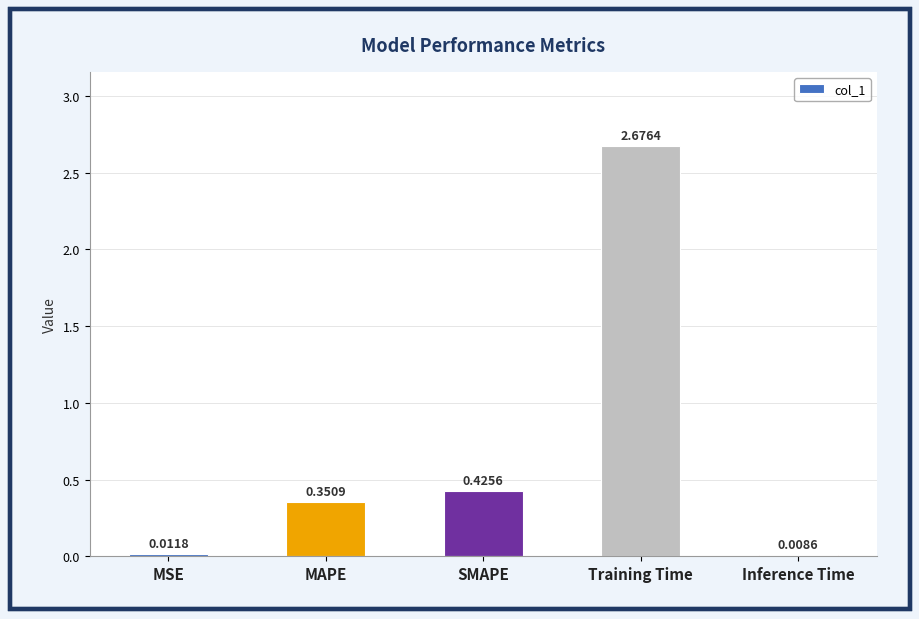

What is the ratio of the value at MAPE to the value at Training Time?

0.1